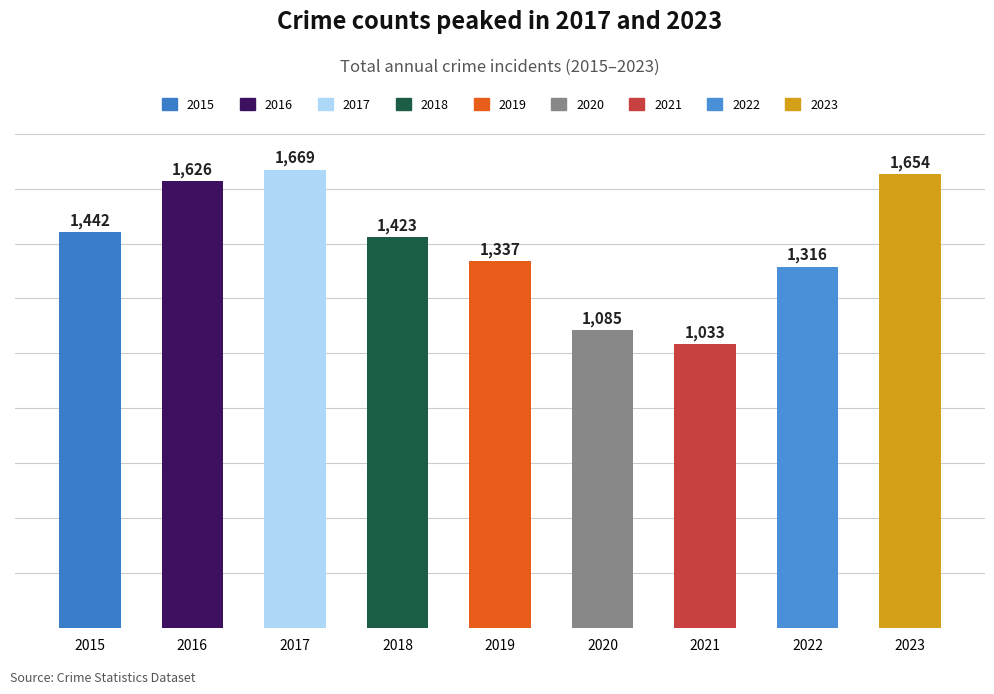

Count the number of categories in the chart.

9